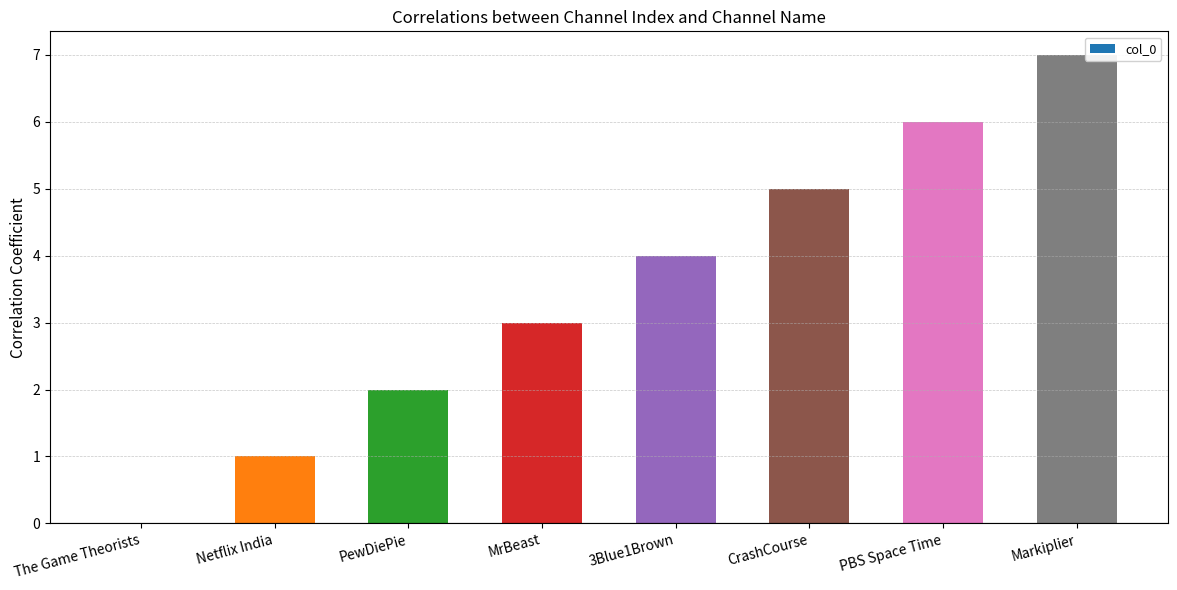

What is the greatest value displayed?

7